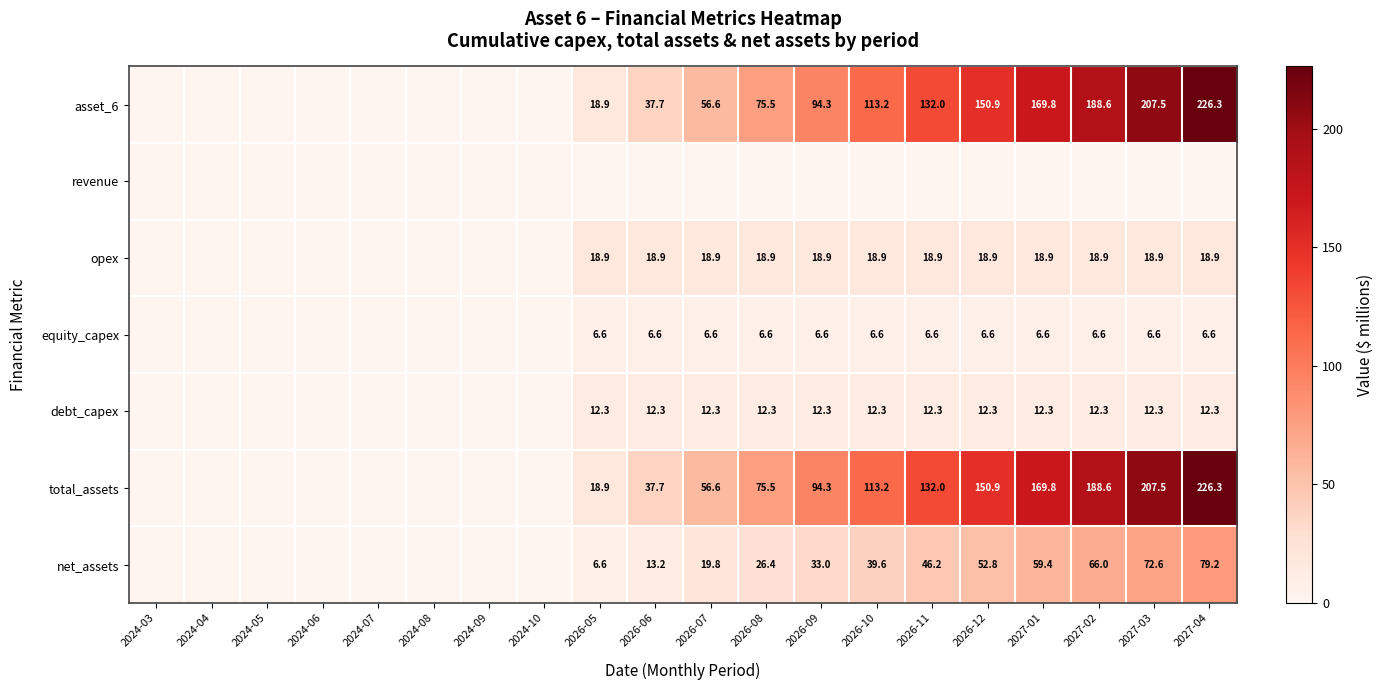

Is it true that equity_capex equals 6.6 at 2027-02?

True